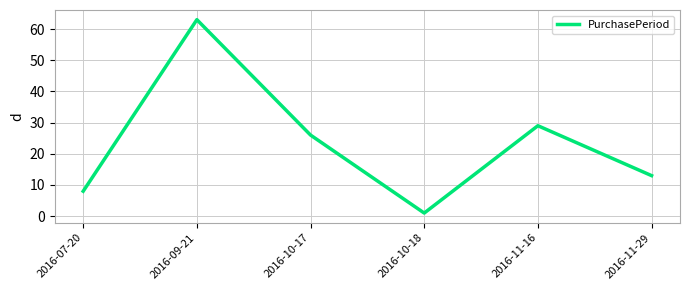

Reading right to left, list all the values displayed in this chart.

13	29	1	26	63	8